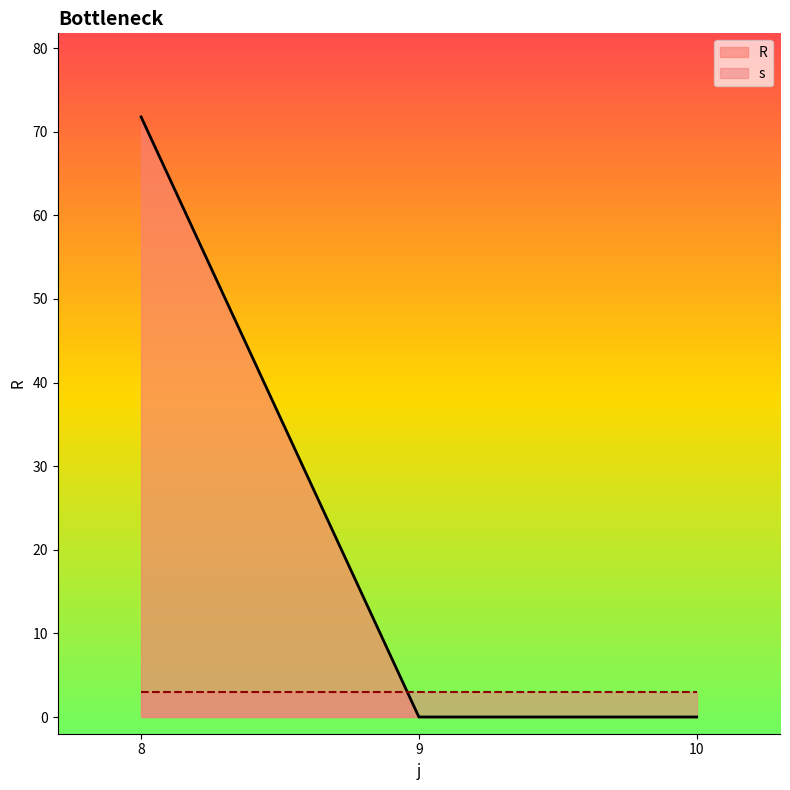

True or false: R and s cross at least once.

True